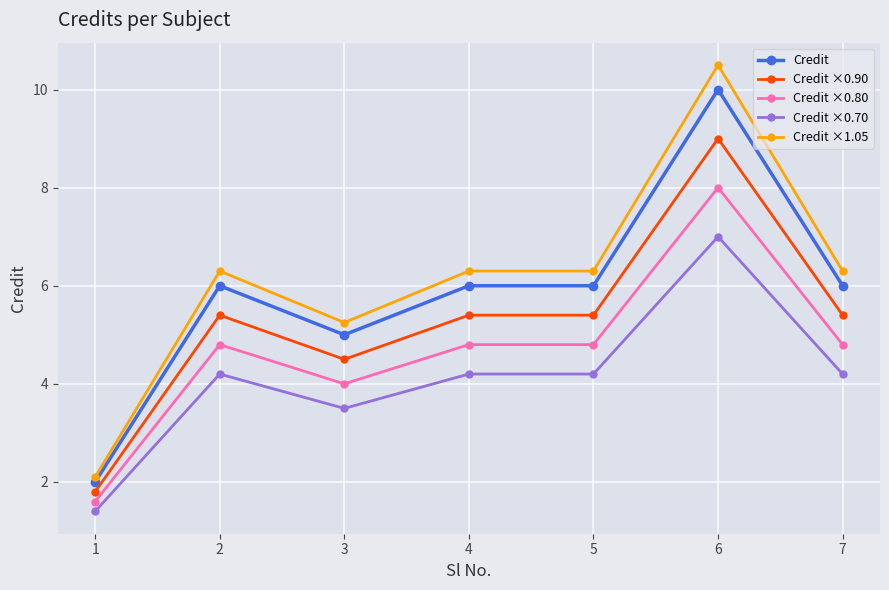

Where is the first local maximum for Credit ×1.05?

2